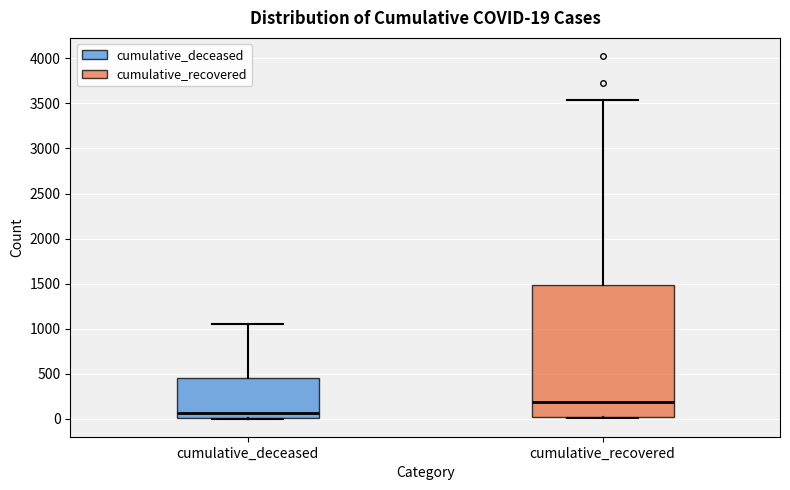

Comparing the boxes themselves (not the whiskers), which one is the tallest?

cumulative_recovered